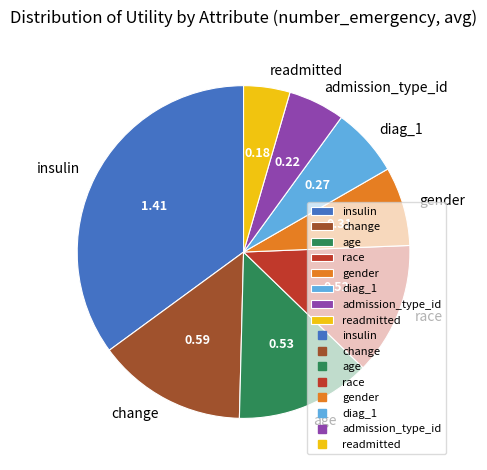

What is the largest slice in the pie chart?

insulin